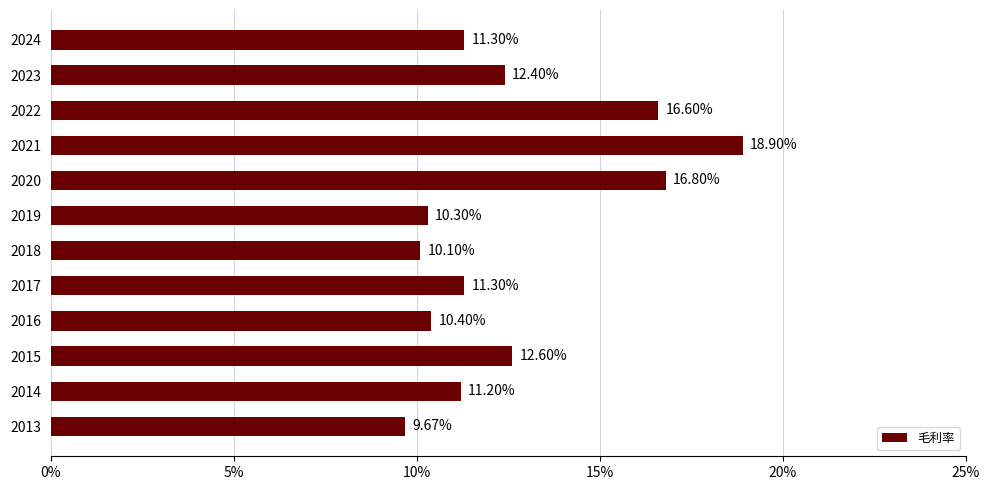

Between 2021 and 2016, which is larger?

2021